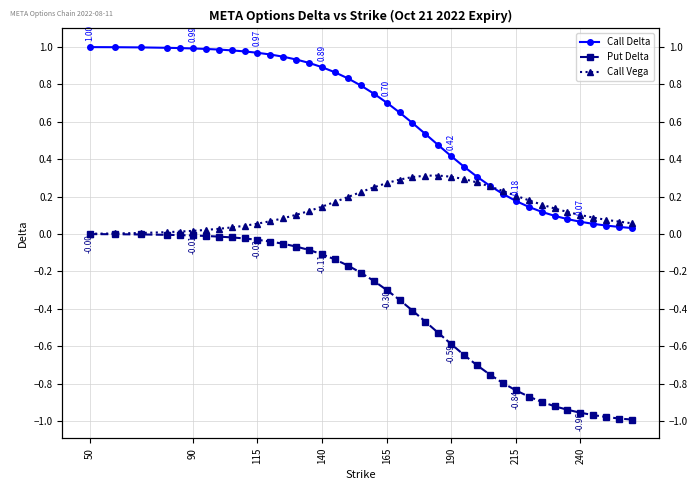

True or false: Call Vega has more than 1 interior local peaks.

False